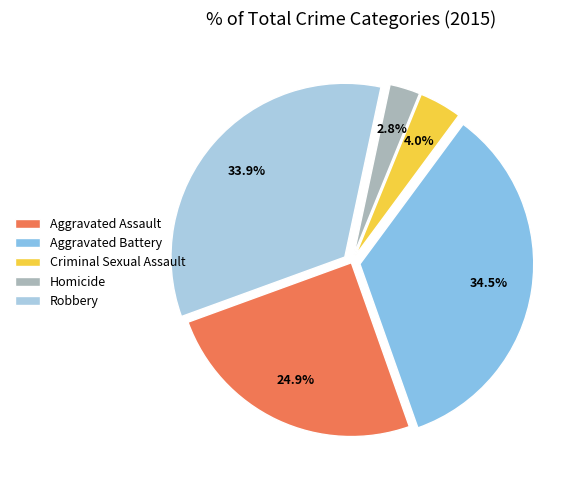

To the nearest percent, what portion does Homicide represent?

3%